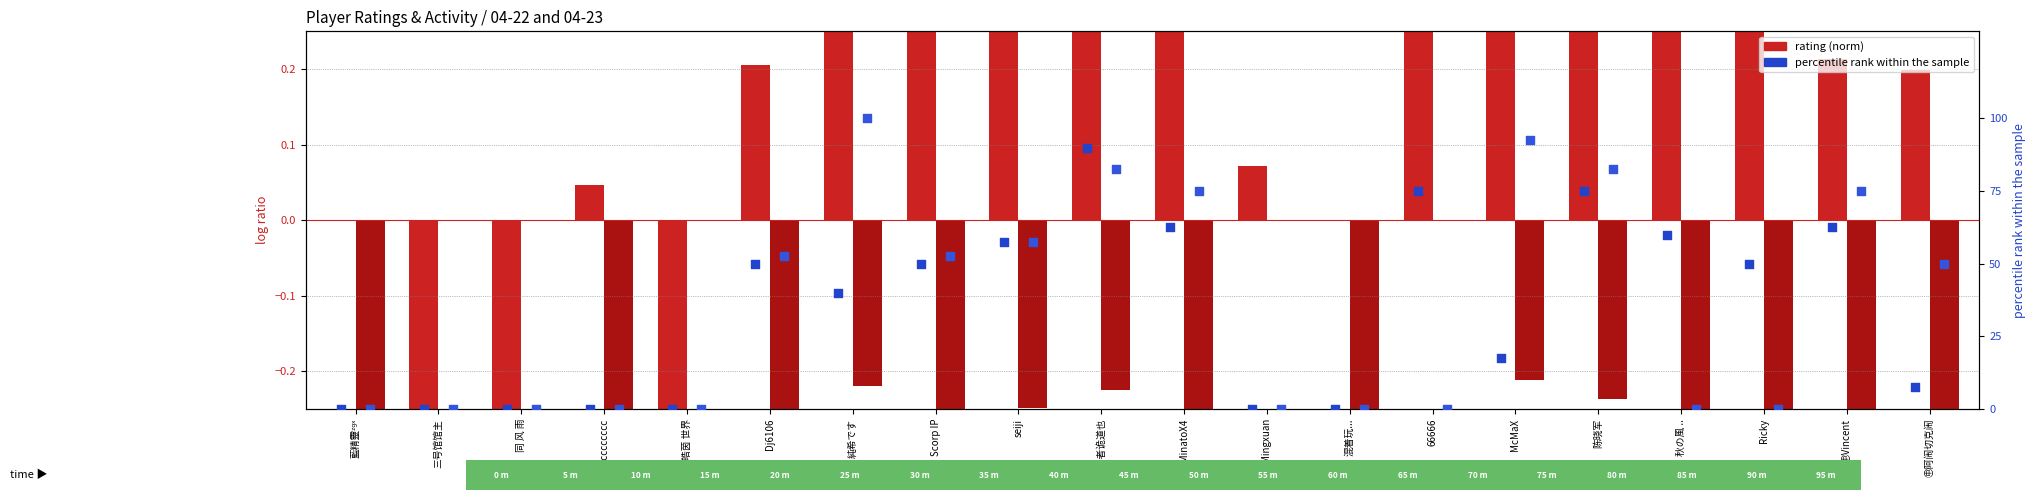

Which series contains the lowest Y value?

04-23 rating (norm)